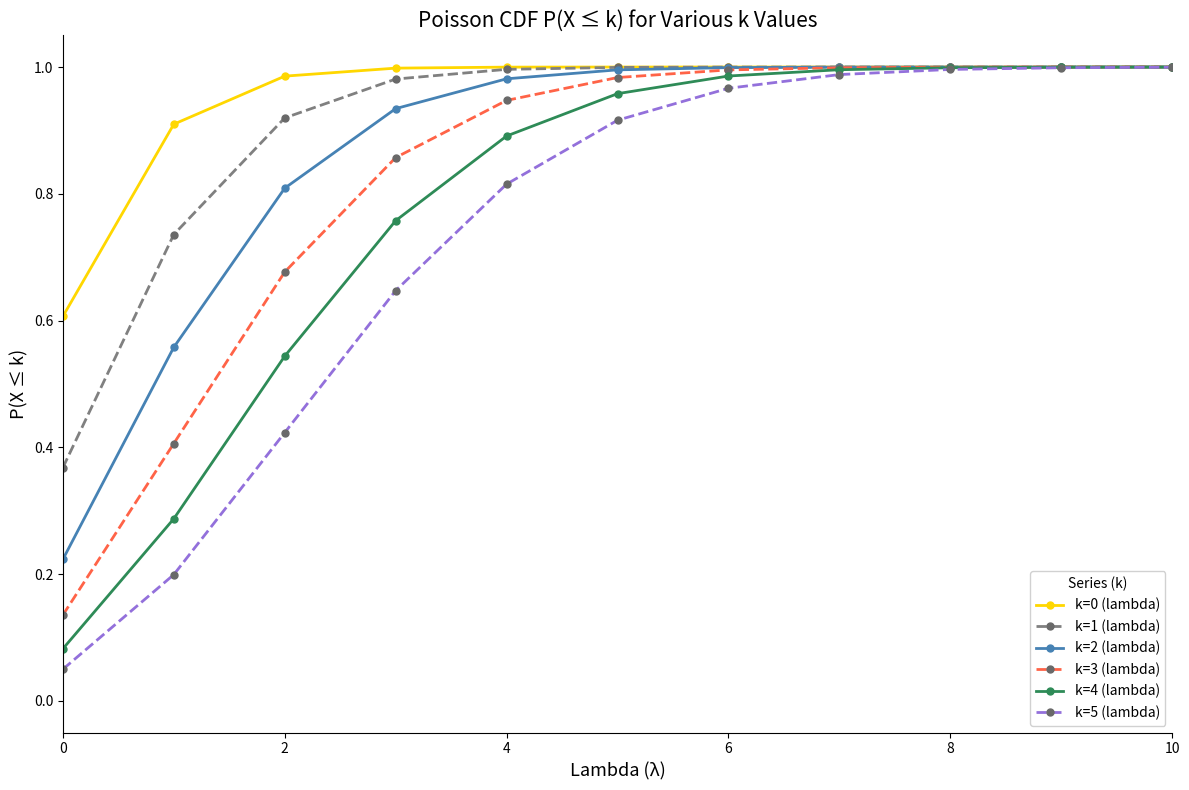

Which series has the largest range (max minus min)?

k=5 (lambda)